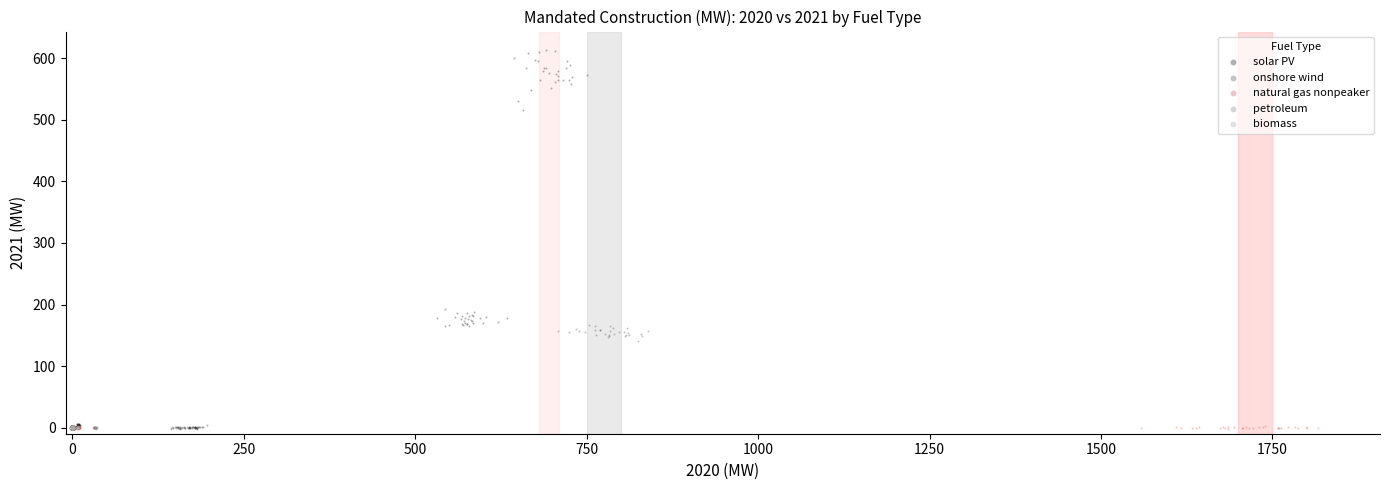

Which series reaches the maximum Y coordinate?

solar PV